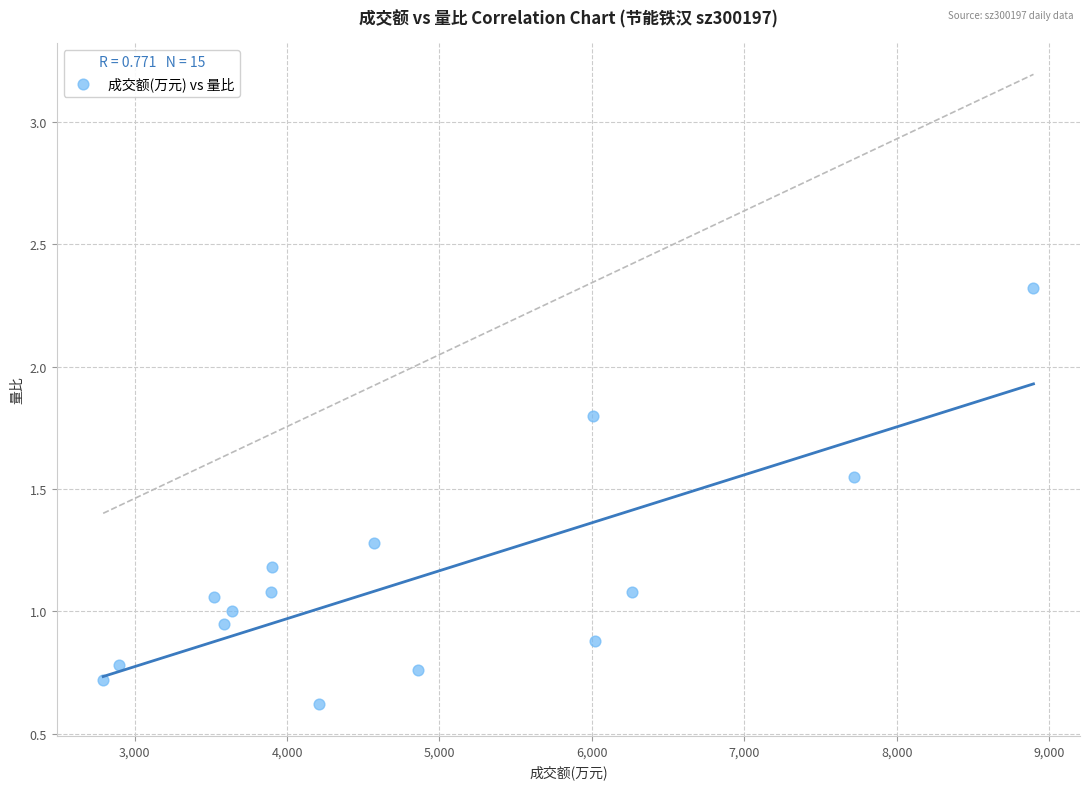

What is the range of Y values (max minus min)?

1.7